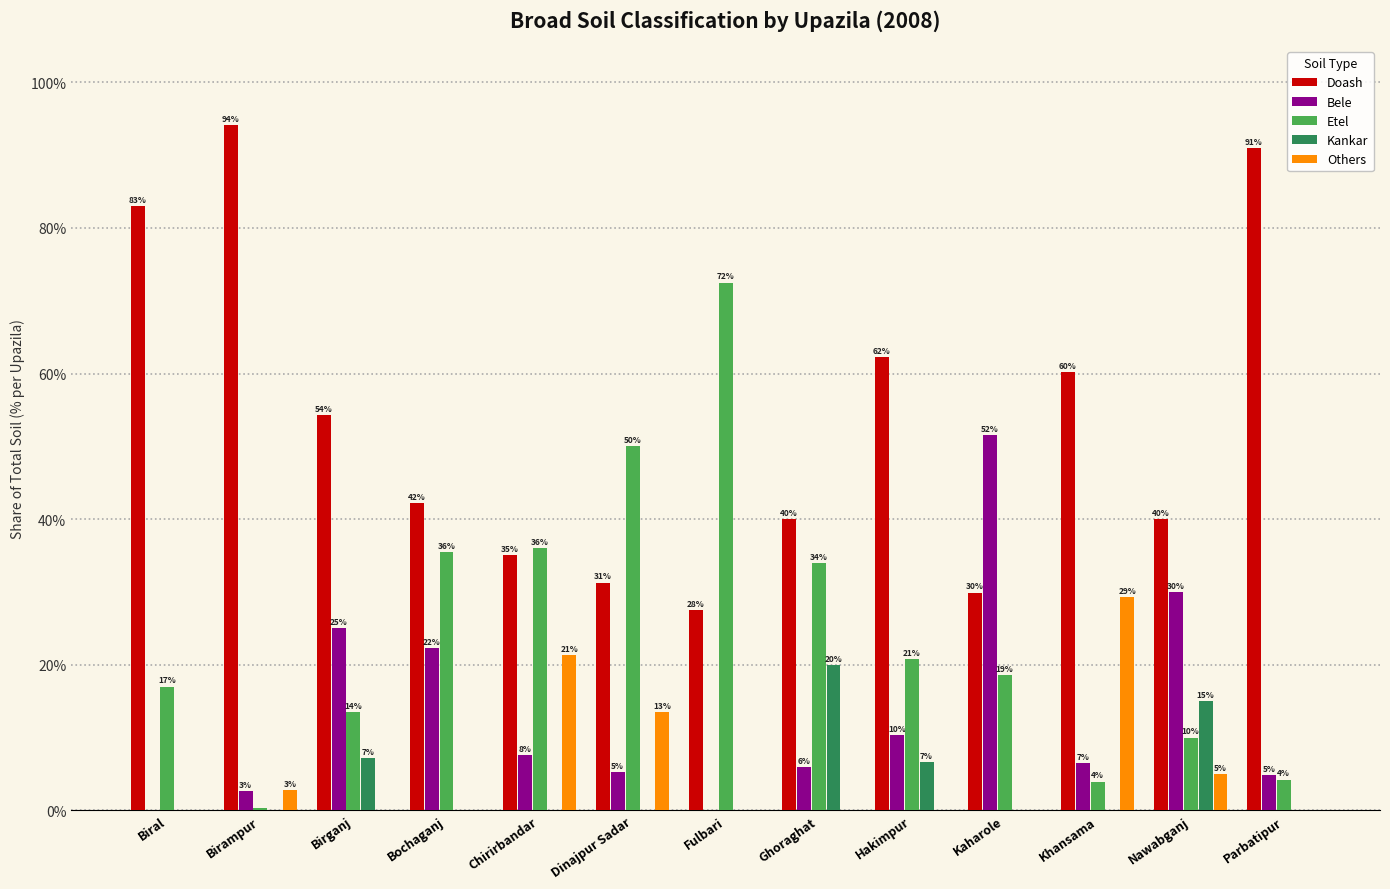

Which series has the largest total across all categories?

Doash